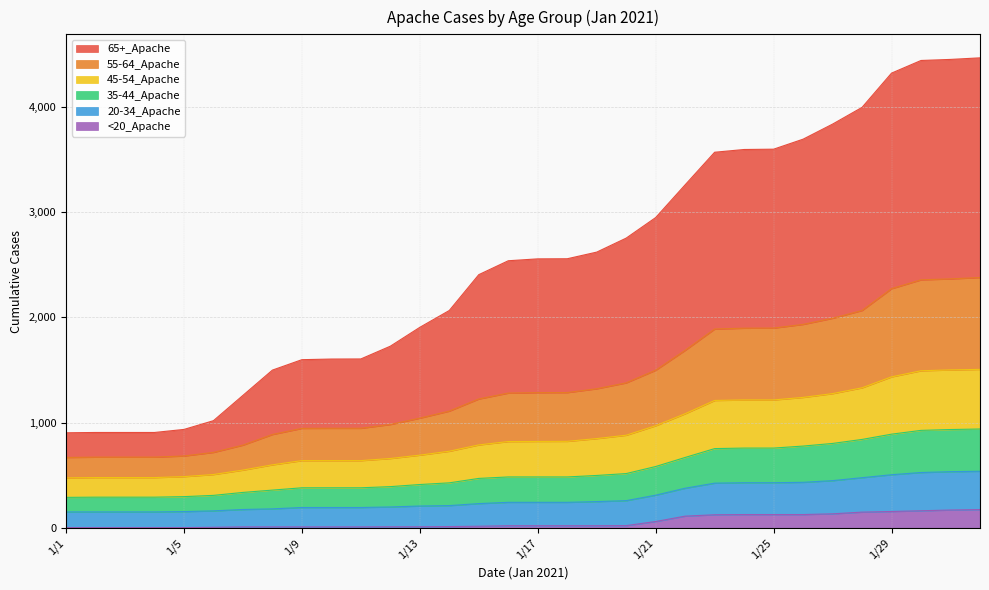

What are all the series names shown in the legend?

65+_Apache, 55-64_Apache, 45-54_Apache, 35-44_Apache, 20-34_Apache, <20_Apache